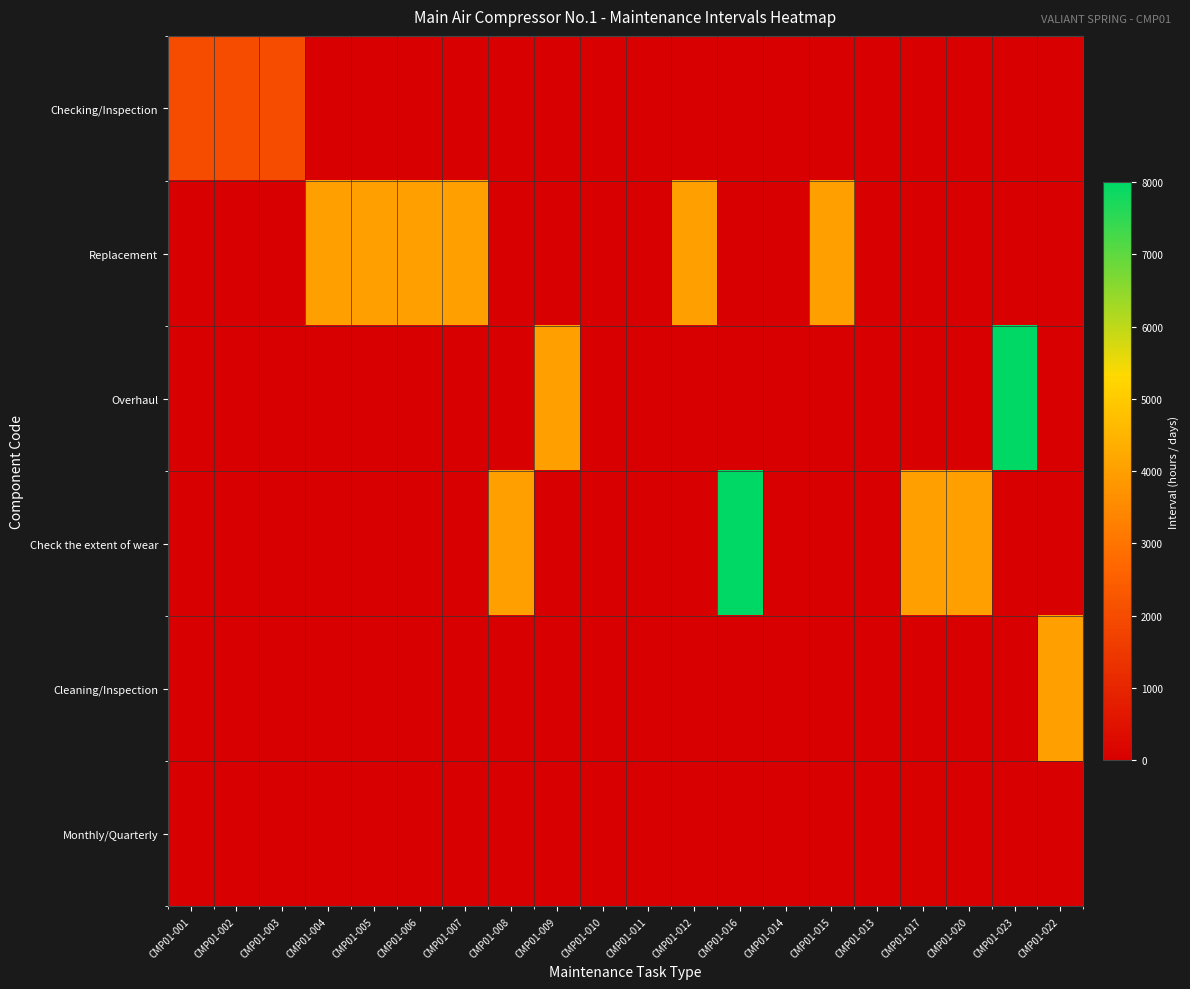

Which label corresponds to the smallest value in the chart?

CMP01-004